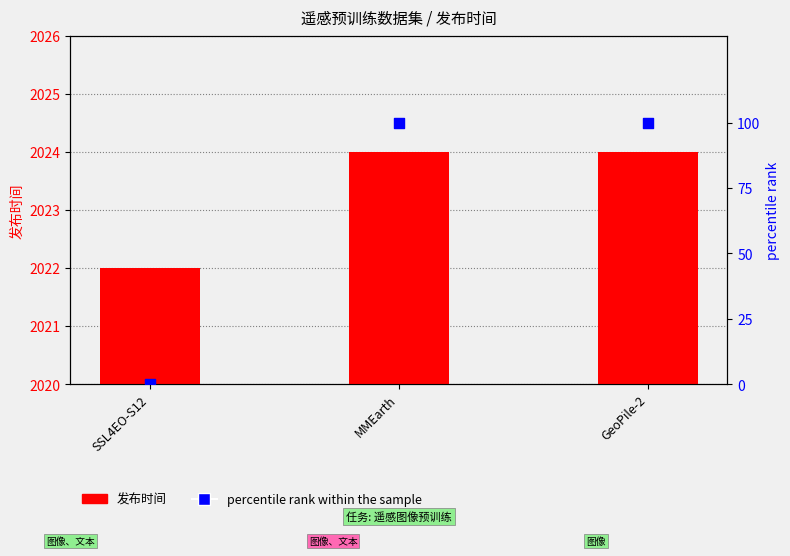

Which series has the largest Y range (max minus min)?

percentile rank within the sample